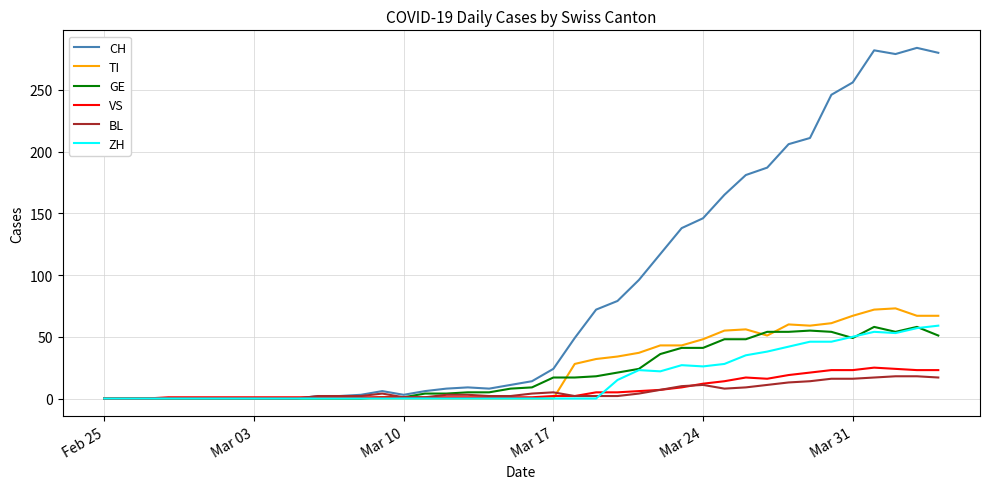

Which series has the largest range (max minus min)?

CH